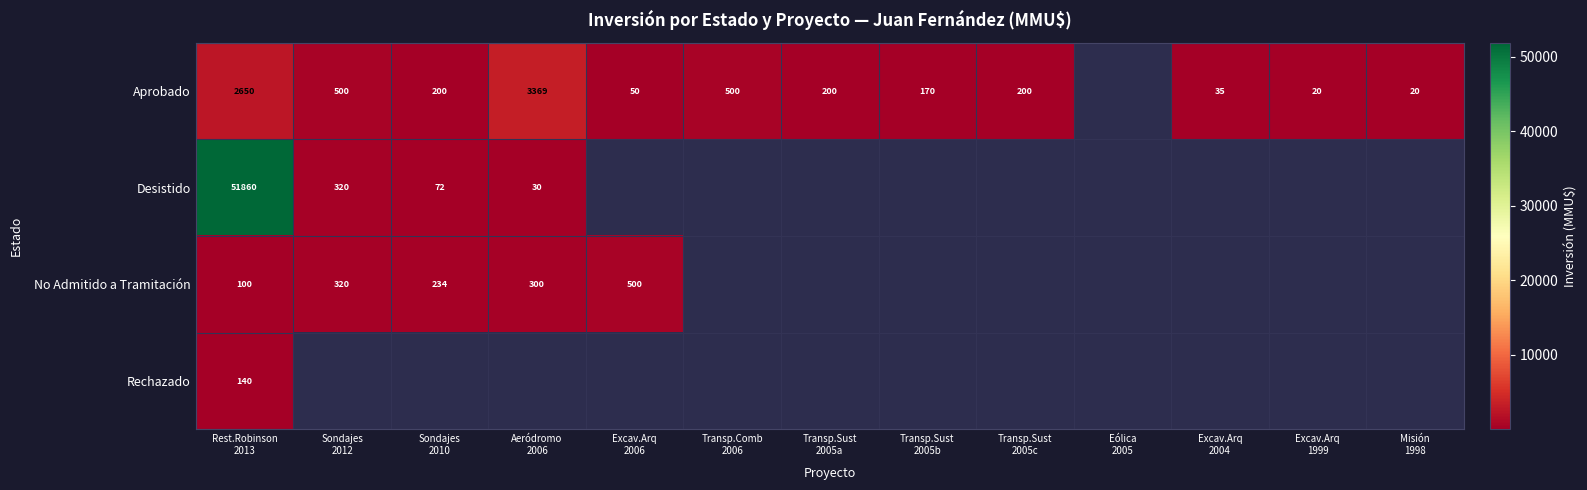

At which label does Rechazado reach its peak?

Rest.Robinson 2013